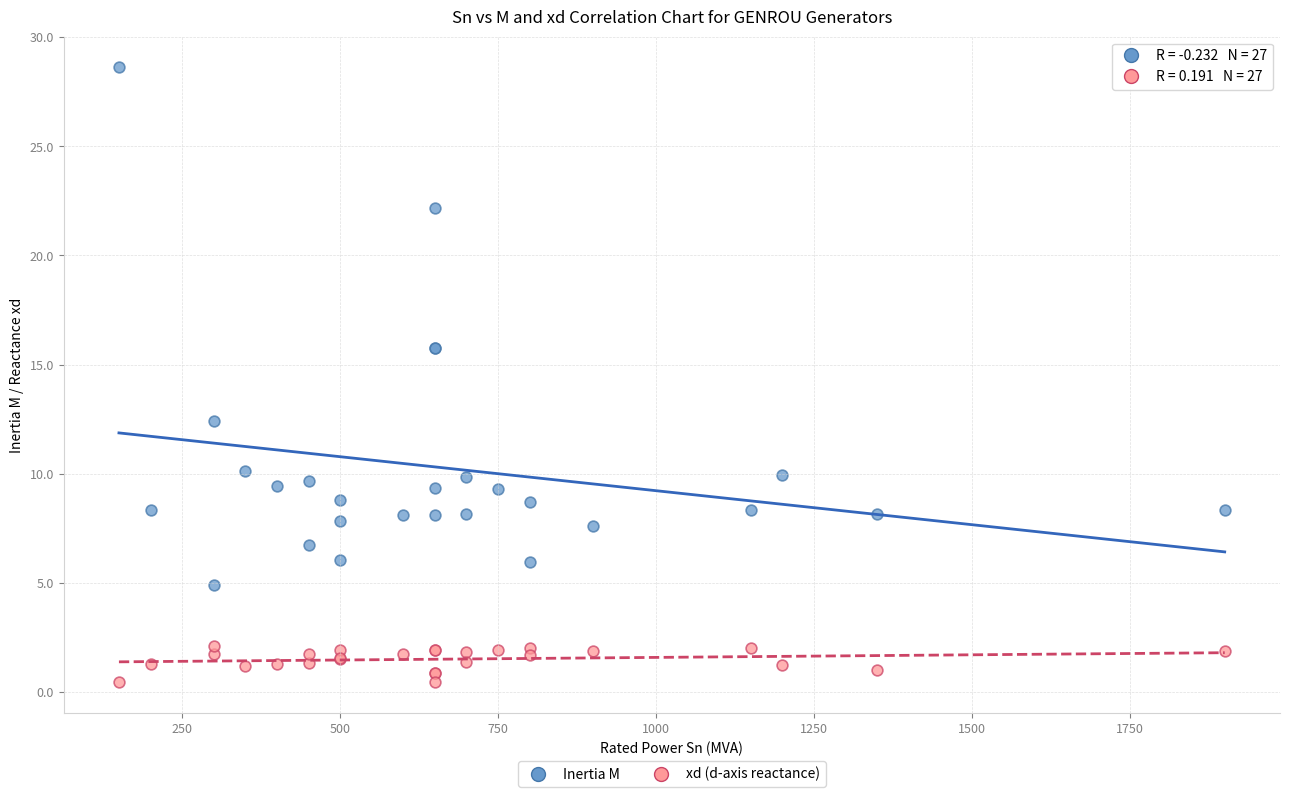

Which series contains the highest Y value?

Inertia M